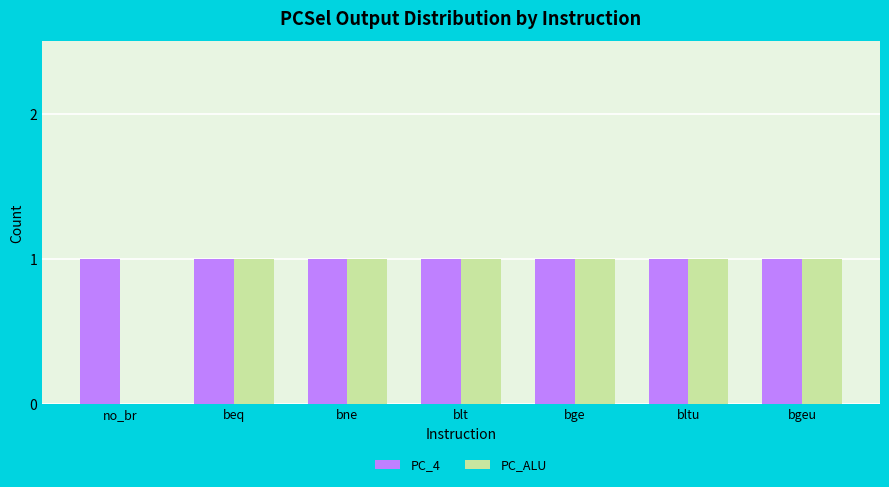

Count the number of categories in the chart.

7